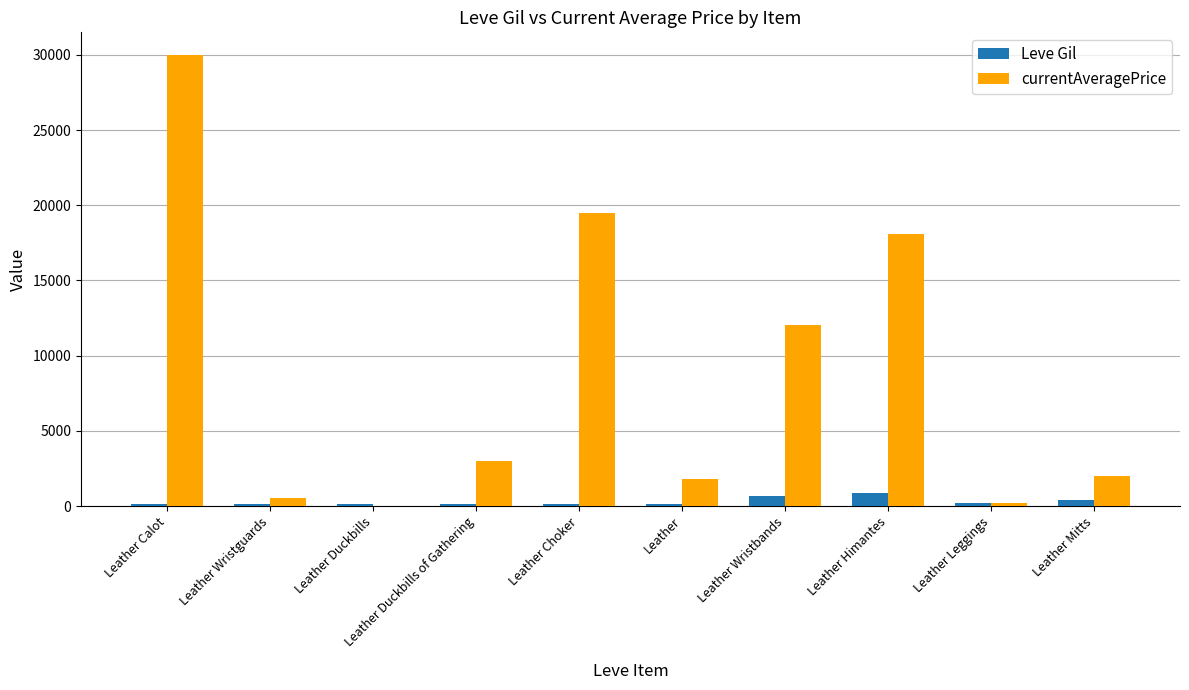

Are the bars horizontal?

No